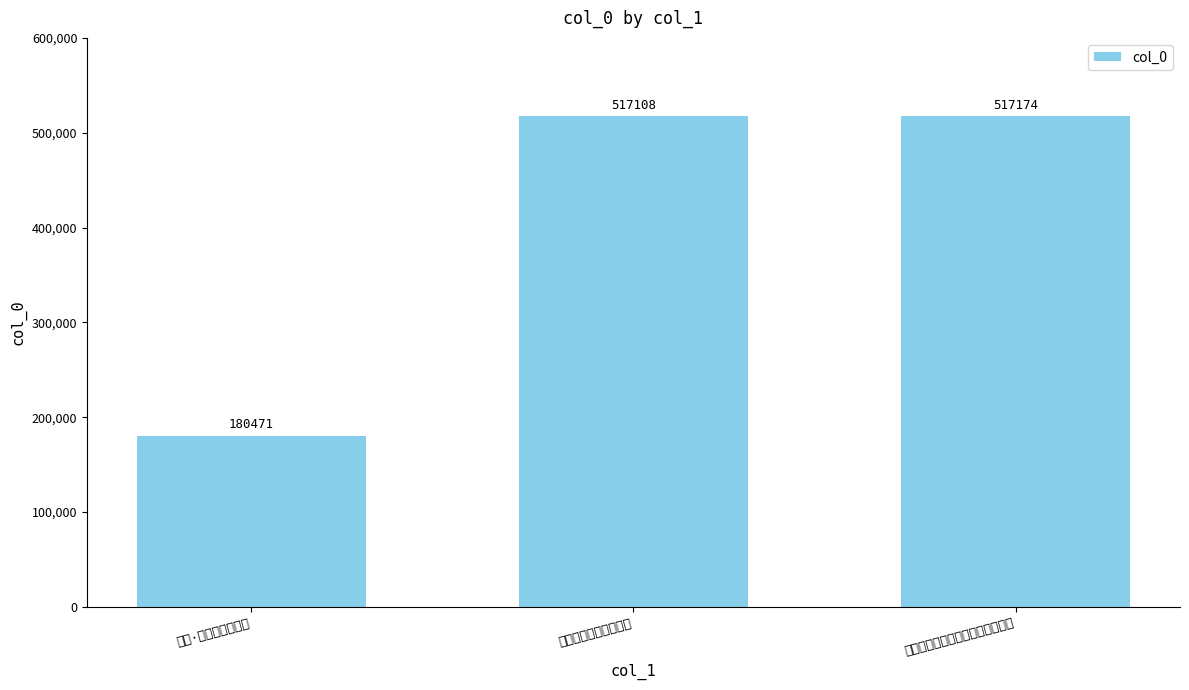

Rank the categories by value from lowest to highest.

伤春·庙堂无策可平戎, 寄淮安杜可久可平兄弟, 题画梅月寄淮阴陆仲孚兼柬杜可平